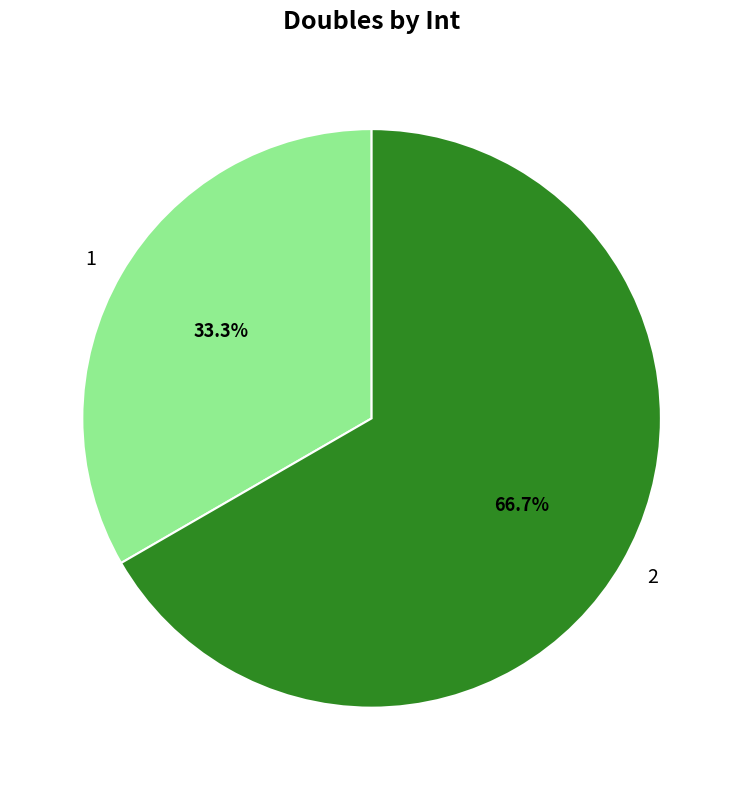

Between 1 and 2, which is larger?

2